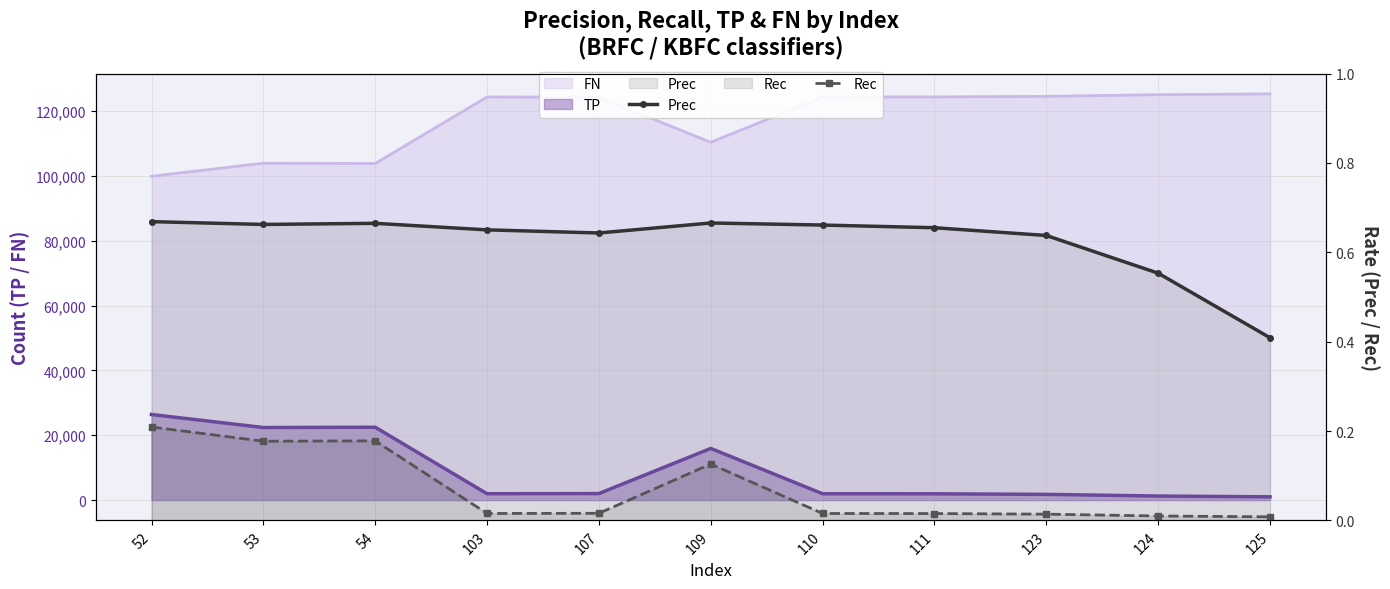

The value of Prec at 124 is 0.9. True or false?

False